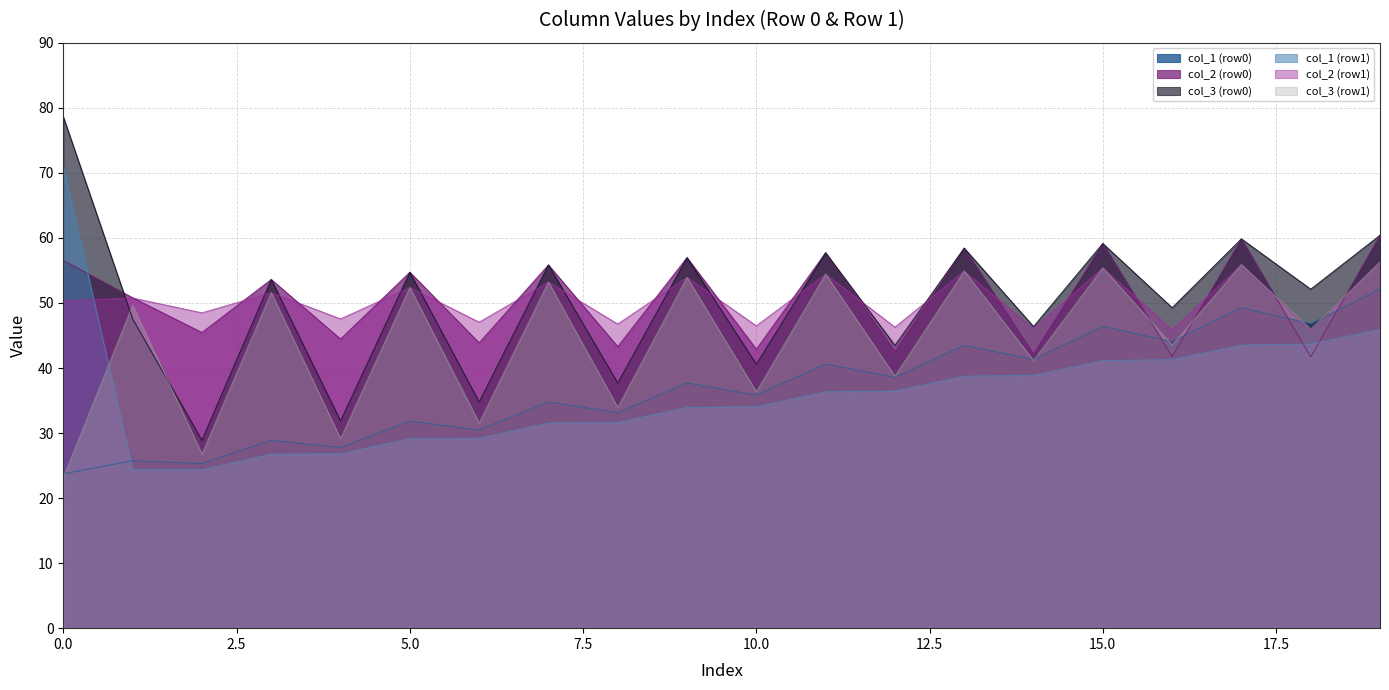

Is it true that col_3 equals 16.0 at 1?

False